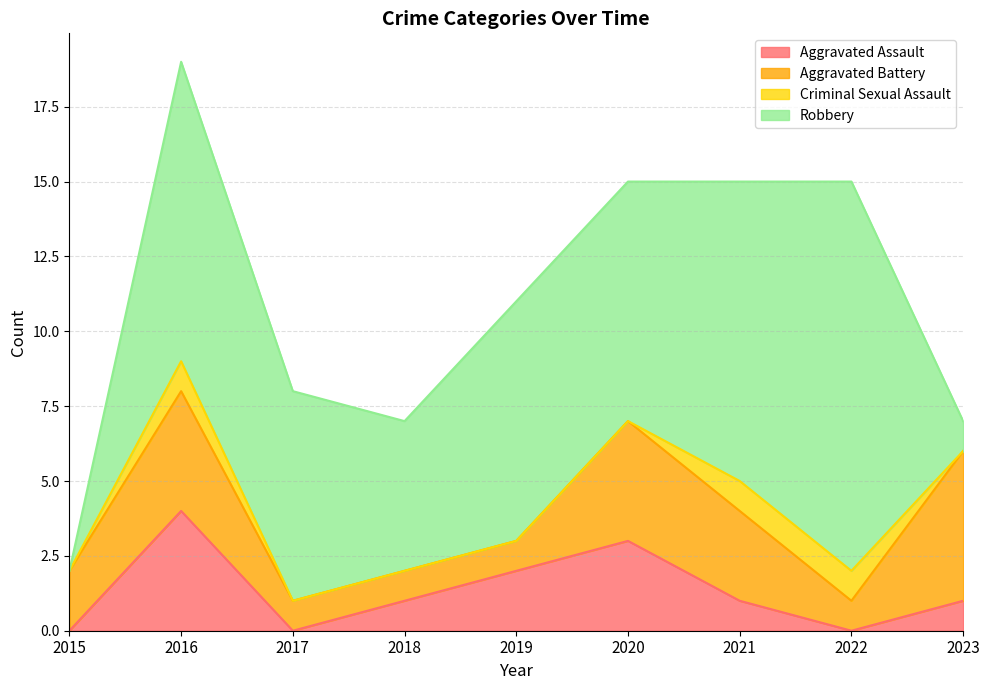

Between which two adjacent categories do Aggravated Battery and Aggravated Assault first intersect?

2019 and 2020